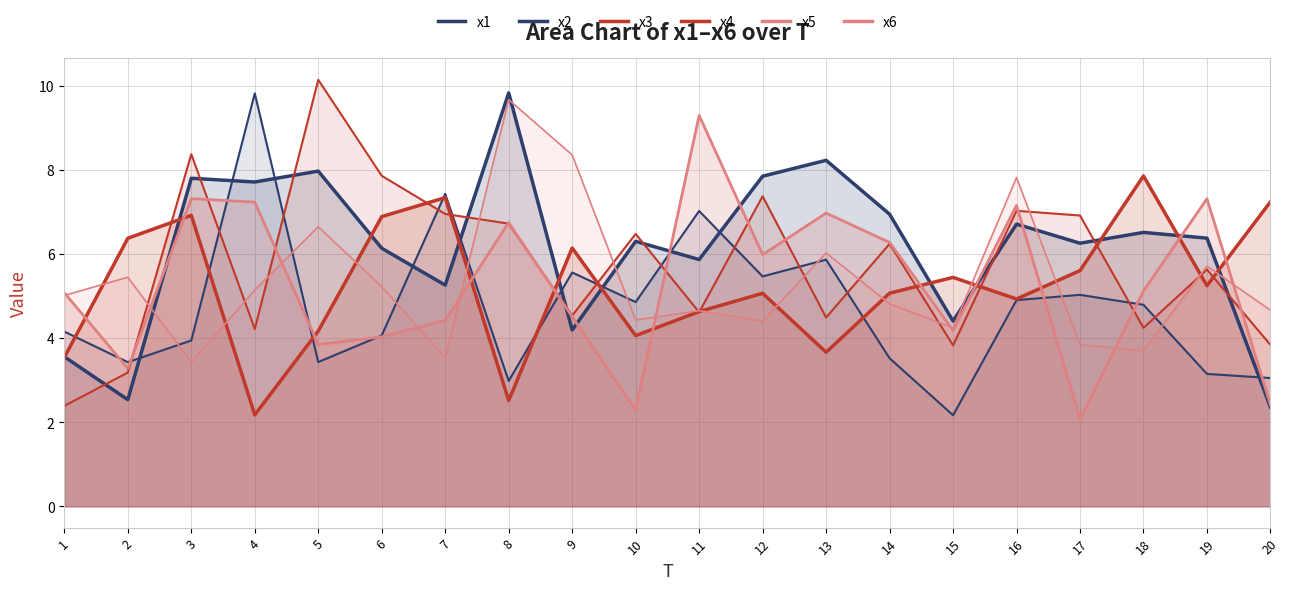

What is the spread (max minus min) of values at 7?

3.9